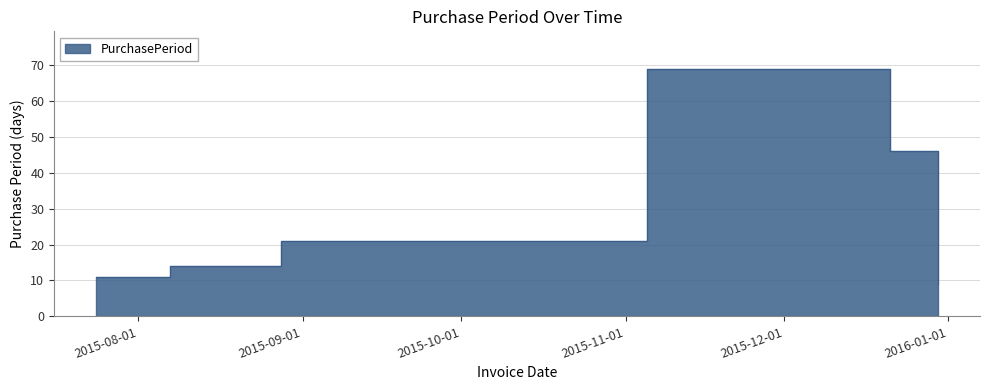

Does the chart display data point markers on the line(s)?

No